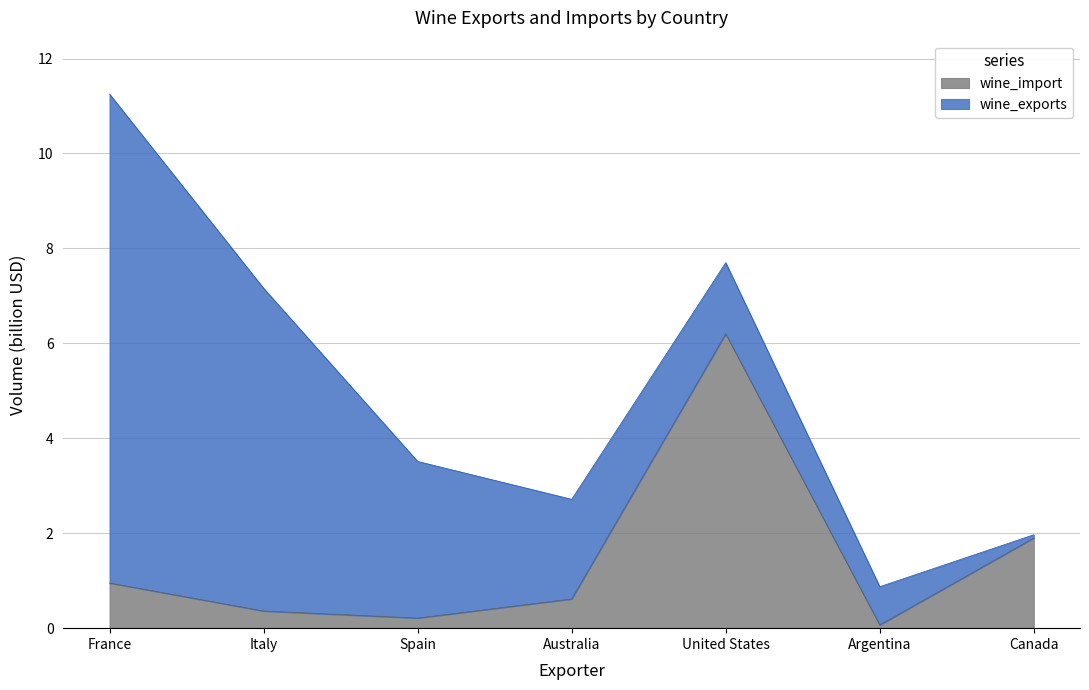

What is the value of the 2nd point from the left?

0.4